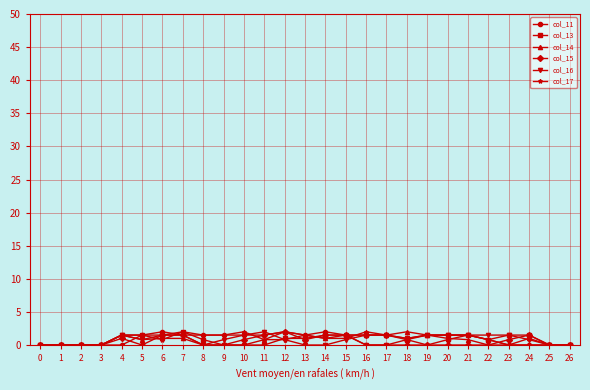

What is the total value across all series at 17?

6.0